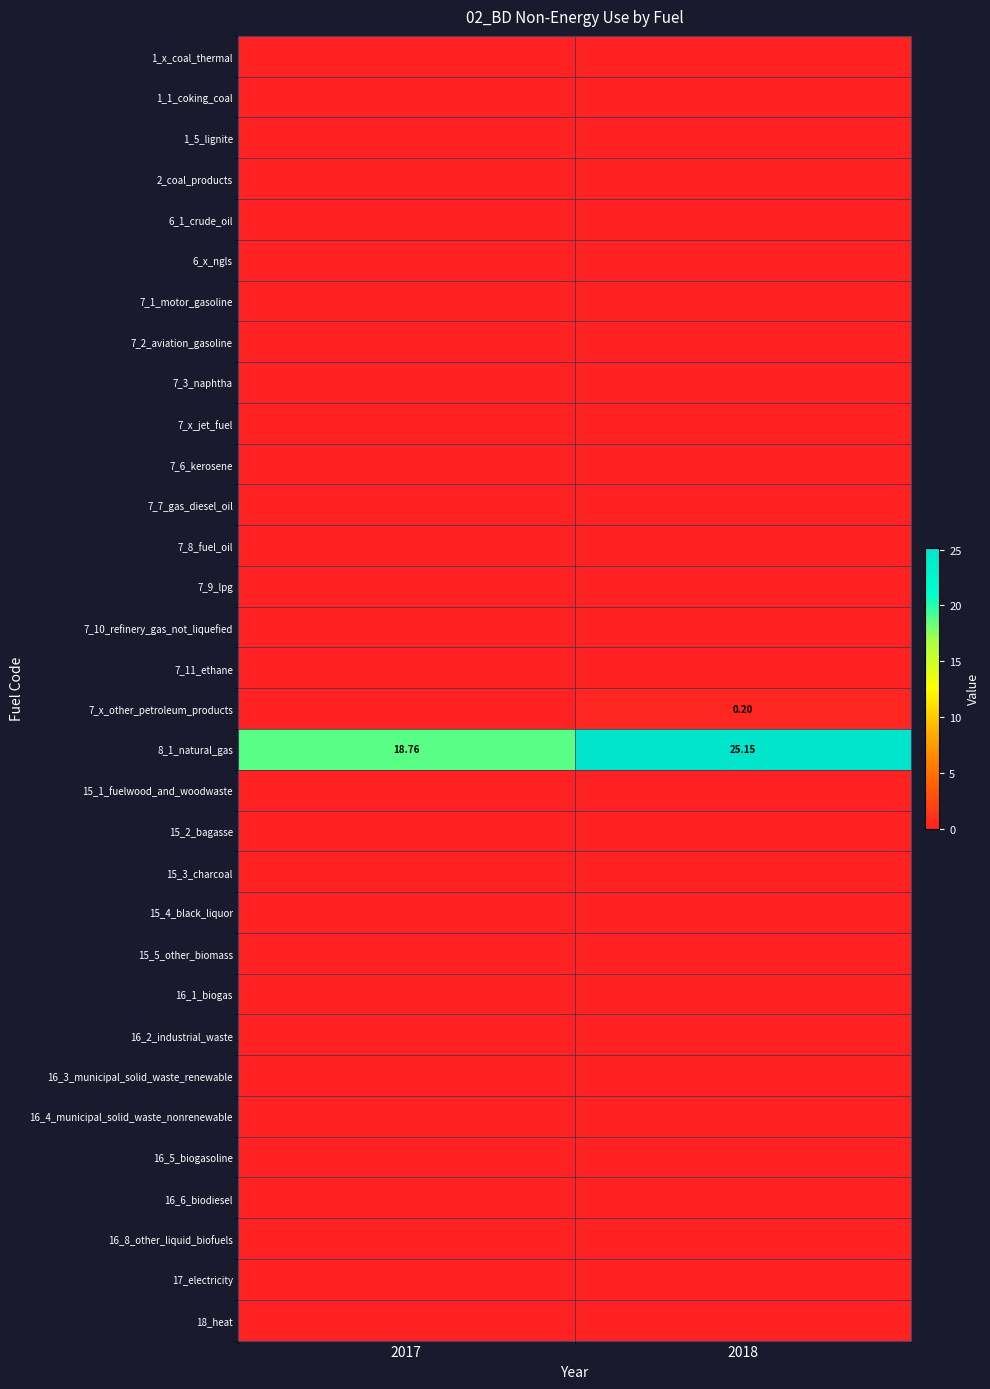

The 7_3_naphtha series shows 0.0 at 2017. True or false?

True